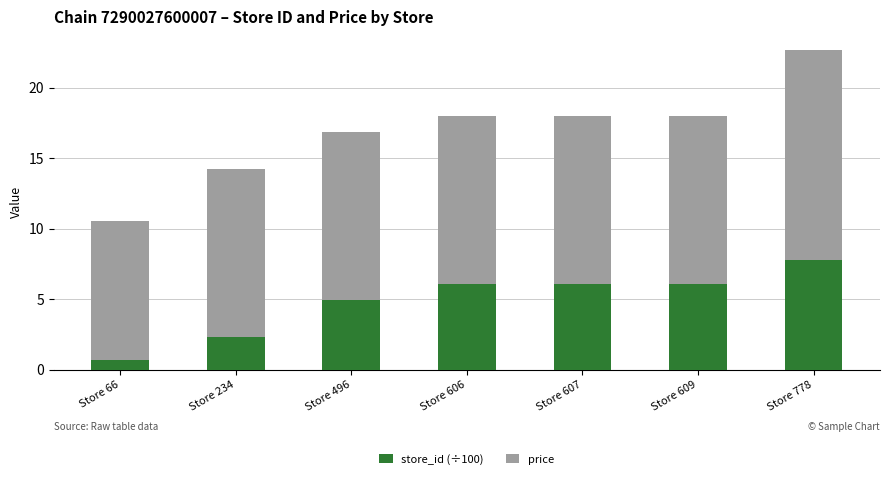

What is the maximum value for store_id (÷100)?

7.8